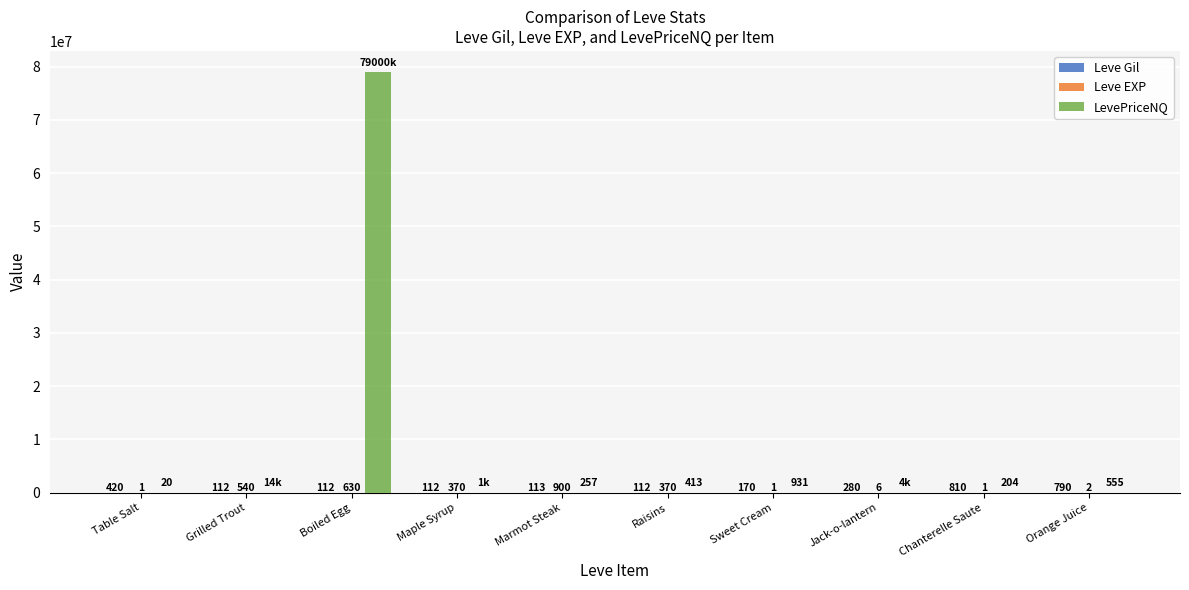

Which series changed the most between Boiled Egg and Jack-o-lantern?

LevePriceNQ